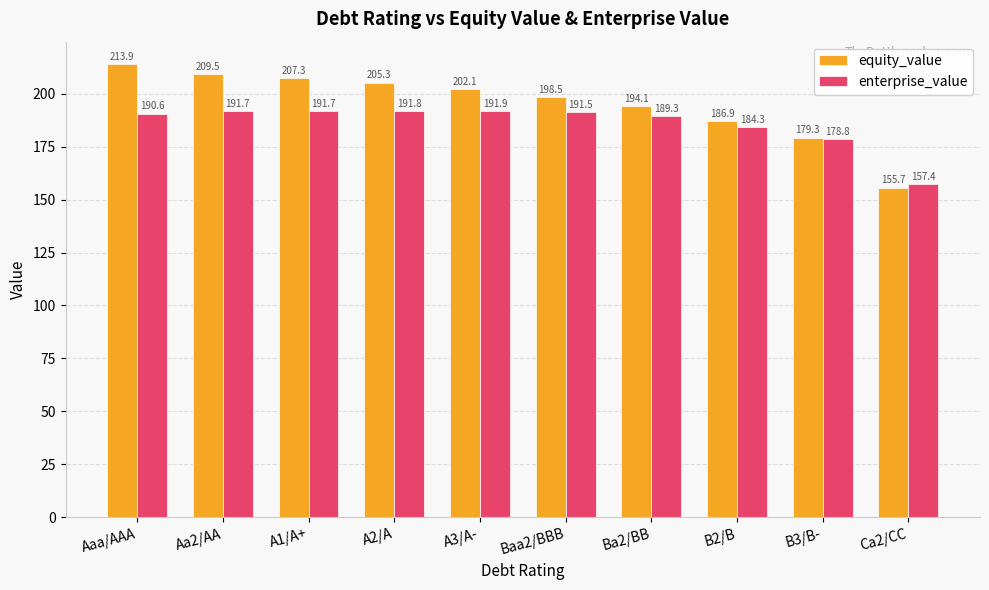

What is the difference between the maximum and second lowest values in the equity_value series?

34.6